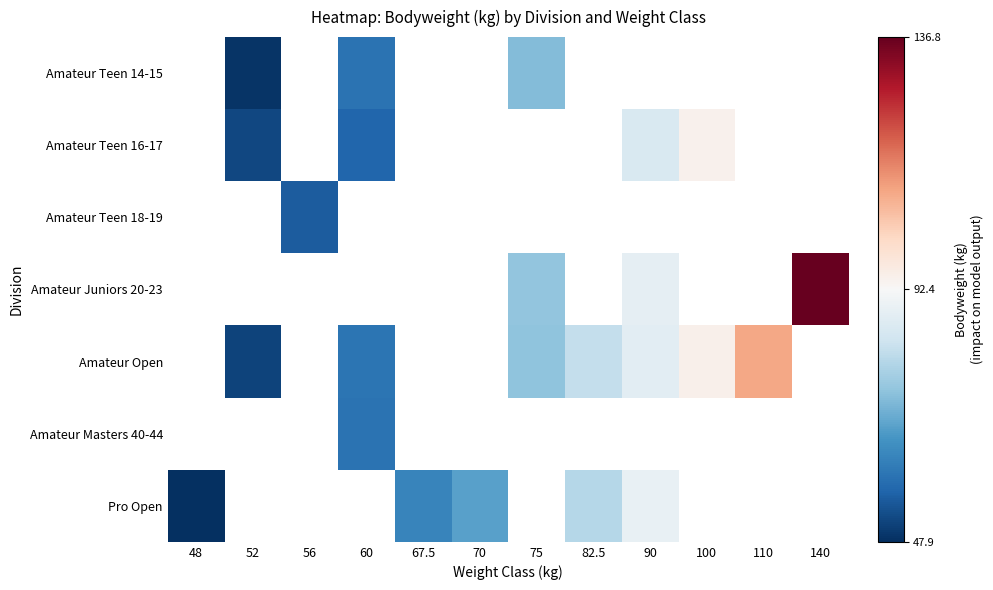

How many values in Amateur Teen 18-19 are above zero?

1